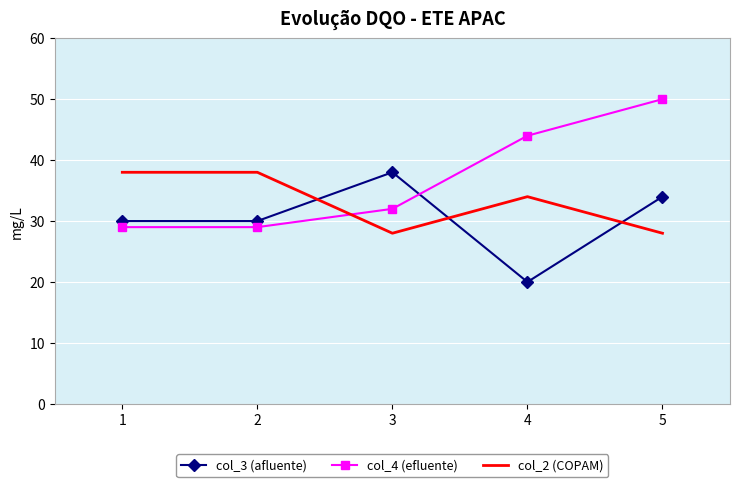

Reading right to left, list all the values displayed in this chart.

col_3 (afluente): 34	20	38	30	30
col_4 (efluente): 50	44	32	29	29
col_2 (COPAM): 28	34	28	38	38